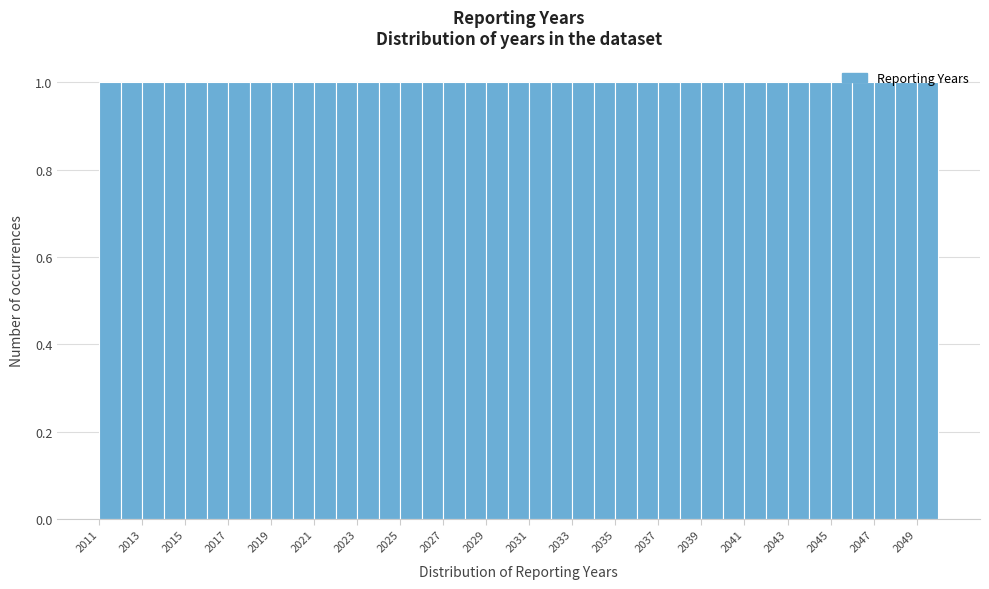

Reading left to right, list every bar in this chart as the range it spans on the x-axis followed by its height. The values are not printed on the chart, so give them approximately, as read against the axis.

2011 to 2012: 1
2012 to 2013: 1
2013 to 2014: 1
2014 to 2015: 1
2015 to 2016: 1
2016 to 2017: 1
2017 to 2018: 1
2018 to 2019: 1
2019 to 2020: 1
2020 to 2021: 1
2021 to 2022: 1
2022 to 2023: 1
2023 to 2024: 1
2024 to 2025: 1
2025 to 2026: 1
2026 to 2027: 1
2027 to 2028: 1
2028 to 2029: 1
2029 to 2030: 1
2030 to 2031: 1
2031 to 2032: 1
2032 to 2033: 1
2033 to 2034: 1
2034 to 2035: 1
2035 to 2036: 1
2036 to 2037: 1
2037 to 2038: 1
2038 to 2039: 1
2039 to 2040: 1
2040 to 2041: 1
2041 to 2042: 1
2042 to 2043: 1
2043 to 2044: 1
2044 to 2045: 1
2045 to 2046: 1
2046 to 2047: 1
2047 to 2048: 1
2048 to 2049: 1
2049 to 2050: 1